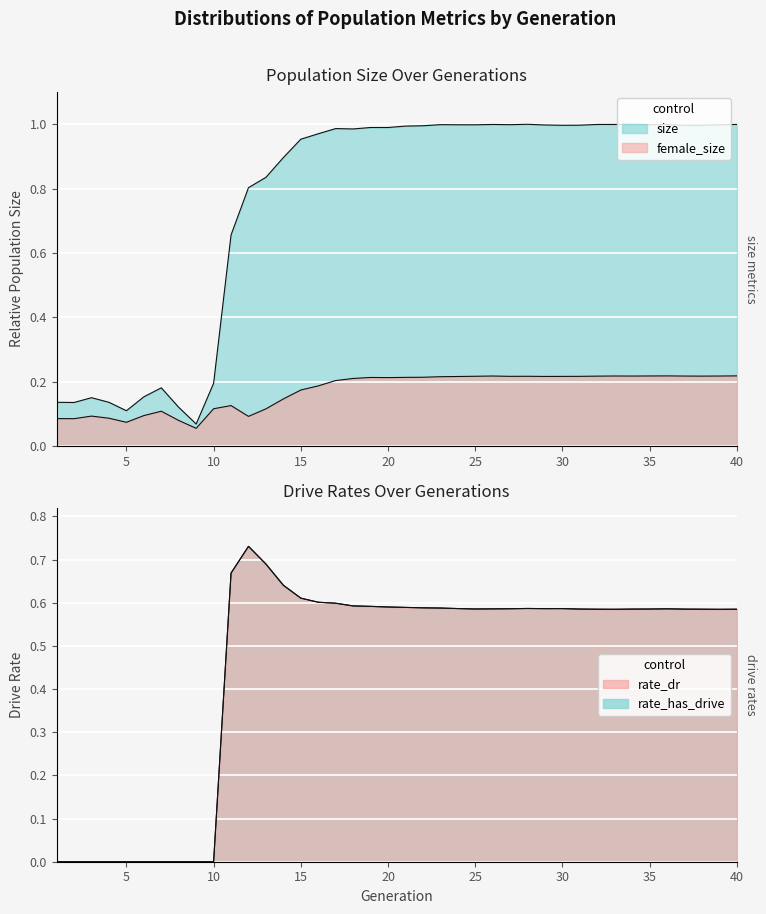

Reading left to right, list all the values displayed in this chart.

size: 0.1	0.1	0.2	0.1	0.1	0.2	0.2	0.1	0.1	0.2	0.7	0.8	0.8	0.9	1.0	1.0	1.0	1.0	1.0	1.0	1.0	1.0	1.0	1.0	1.0	1.0	1.0	1.0	1.0	1.0	1.0	1.0	1.0	1.0	1.0	1.0	1.0	1.0	1.0	1.0
female_size: 0.1	0.1	0.1	0.1	0.1	0.1	0.1	0.1	0.1	0.1	0.1	0.1	0.1	0.1	0.2	0.2	0.2	0.2	0.2	0.2	0.2	0.2	0.2	0.2	0.2	0.2	0.2	0.2	0.2	0.2	0.2	0.2	0.2	0.2	0.2	0.2	0.2	0.2	0.2	0.2
rate_dr: 0.0	0.0	0.0	0.0	0.0	0.0	0.0	0.0	0.0	0.0	0.7	0.7	0.7	0.6	0.6	0.6	0.6	0.6	0.6	0.6	0.6	0.6	0.6	0.6	0.6	0.6	0.6	0.6	0.6	0.6	0.6	0.6	0.6	0.6	0.6	0.6	0.6	0.6	0.6	0.6
rate_has_drive: 0.0	0.0	0.0	0.0	0.0	0.0	0.0	0.0	0.0	0.0	0.7	0.7	0.7	0.6	0.6	0.6	0.6	0.6	0.6	0.6	0.6	0.6	0.6	0.6	0.6	0.6	0.6	0.6	0.6	0.6	0.6	0.6	0.6	0.6	0.6	0.6	0.6	0.6	0.6	0.6